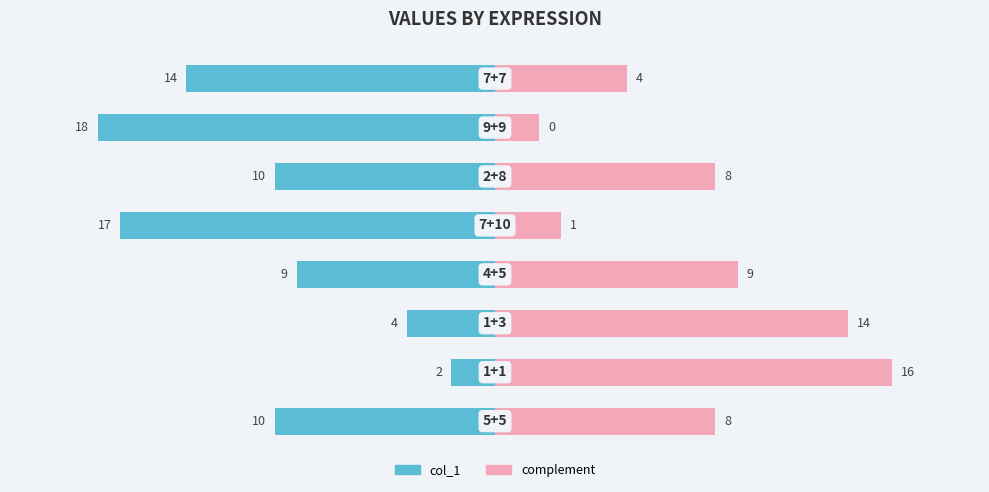

Is it true that col_1 (right) equals 54.2 at 2?

False